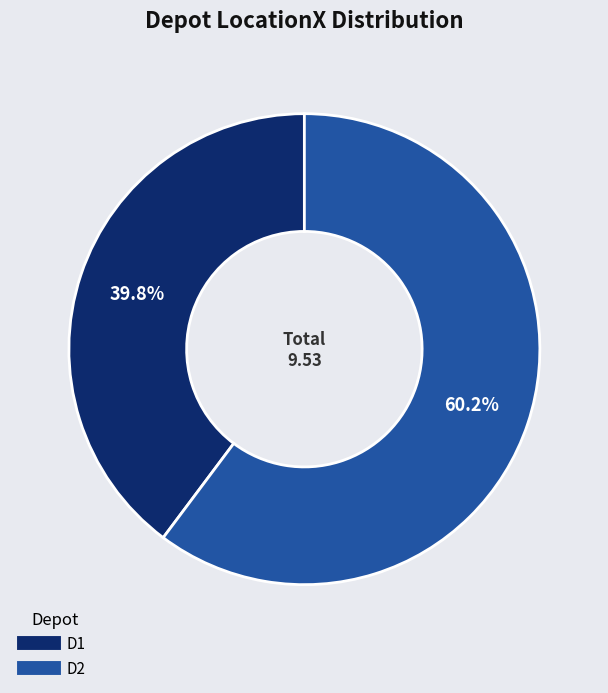

Is there a majority slice in this chart?

Yes